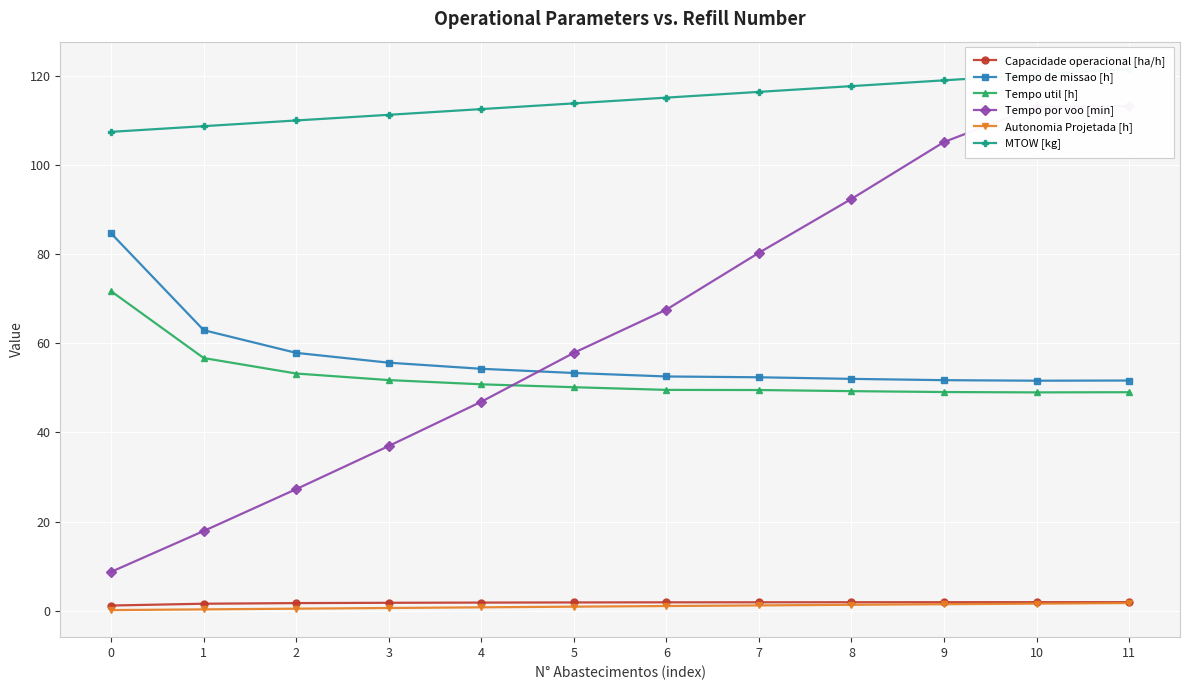

Which series changed the most between 1 and 6?

Tempo por voo [min]